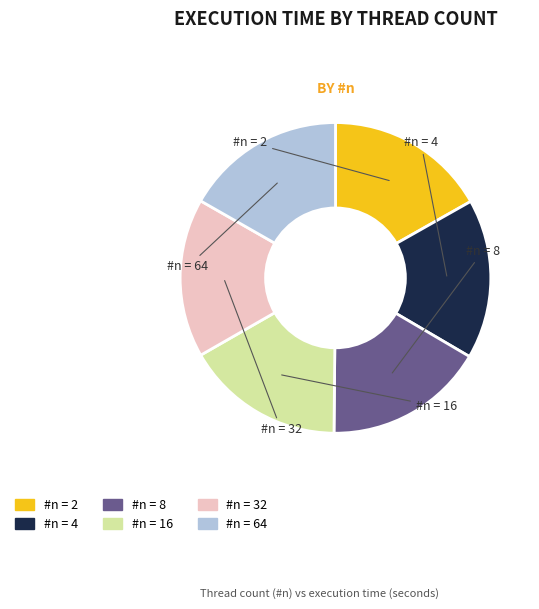

Does any single category account for the majority?

No